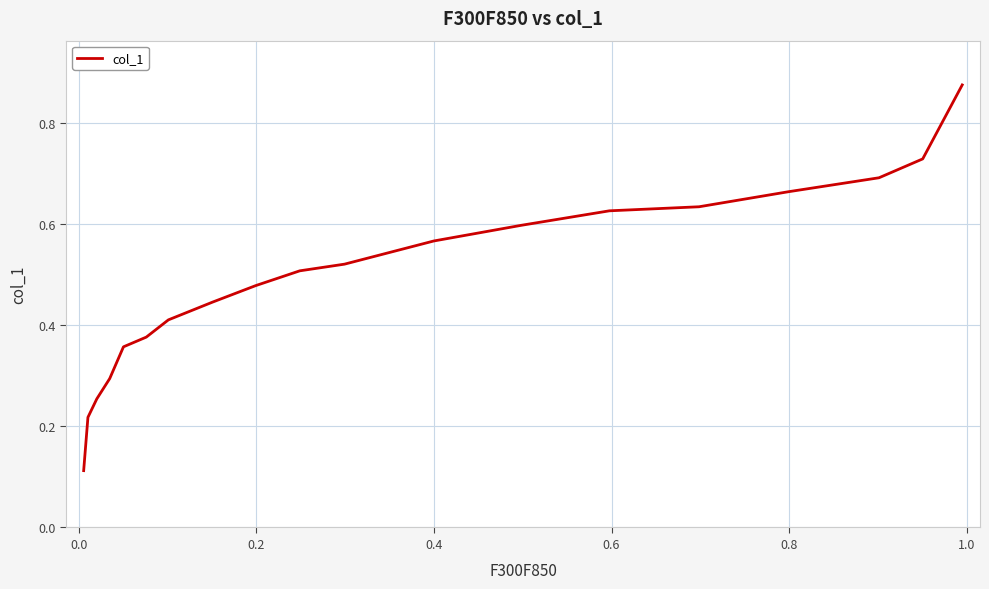

Does the chart have visible grid lines?

Yes